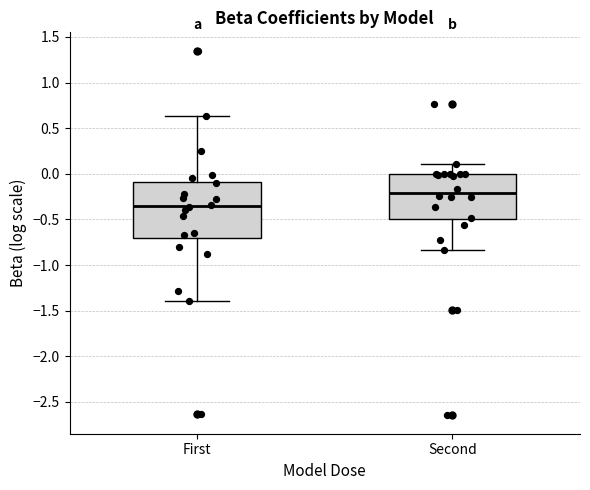

Reading left to right, read every box against the y-axis: the position of its median line, the range the box covers, and the ends of its whiskers. The values are not printed on the chart, so give them approximately, as read against the axis.

First: median -0.35, box -0.70 to -0.10, whiskers -1.40 to 0.65
Second: median -0.20, box -0.50 to 0.00, whiskers -0.85 to 0.10